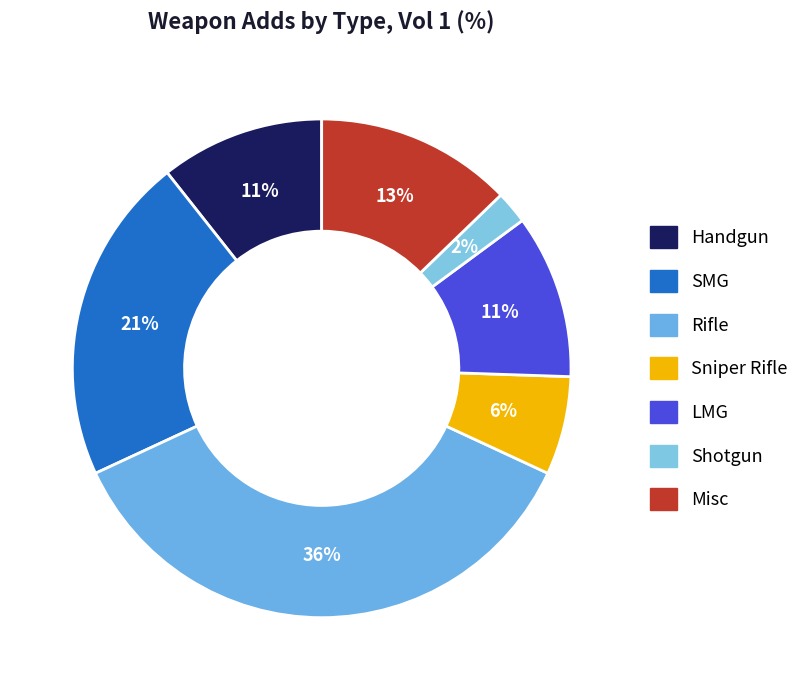

How many slices are in this pie chart?

7